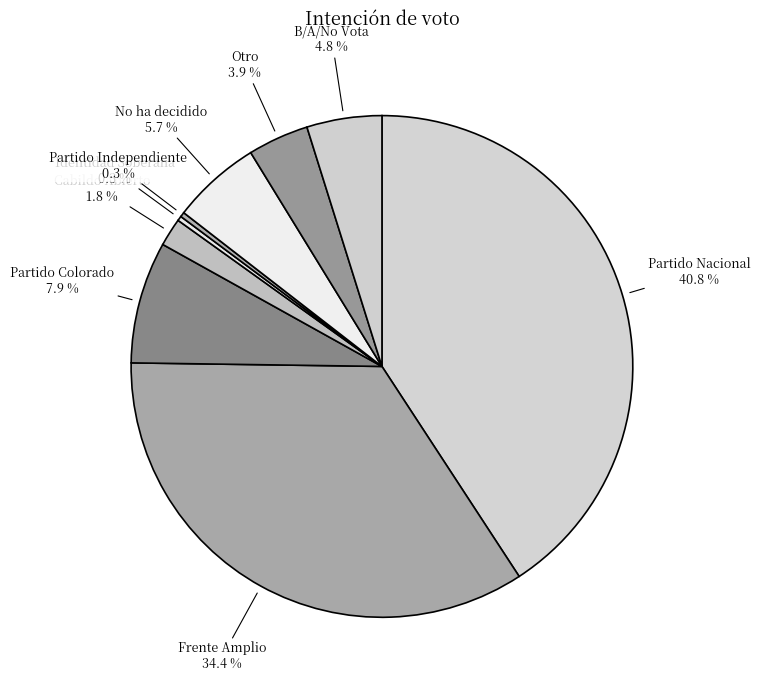

Count the number of slices in the pie.

9